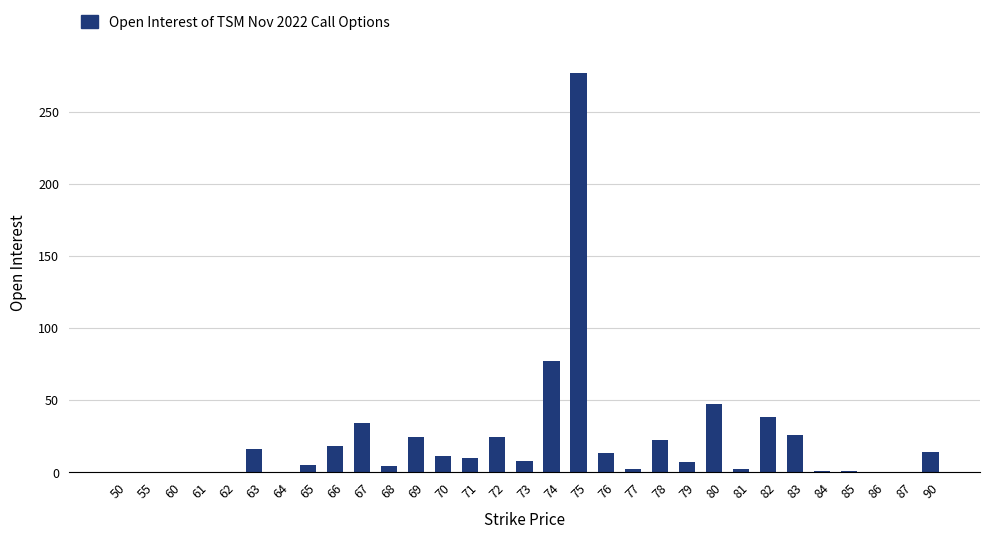

Which label corresponds to the largest value in the chart?

75